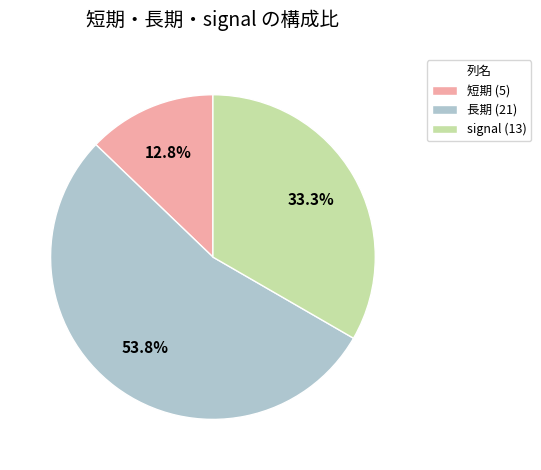

Rank the categories by value from lowest to highest.

短期 (5), signal (13), 長期 (21)